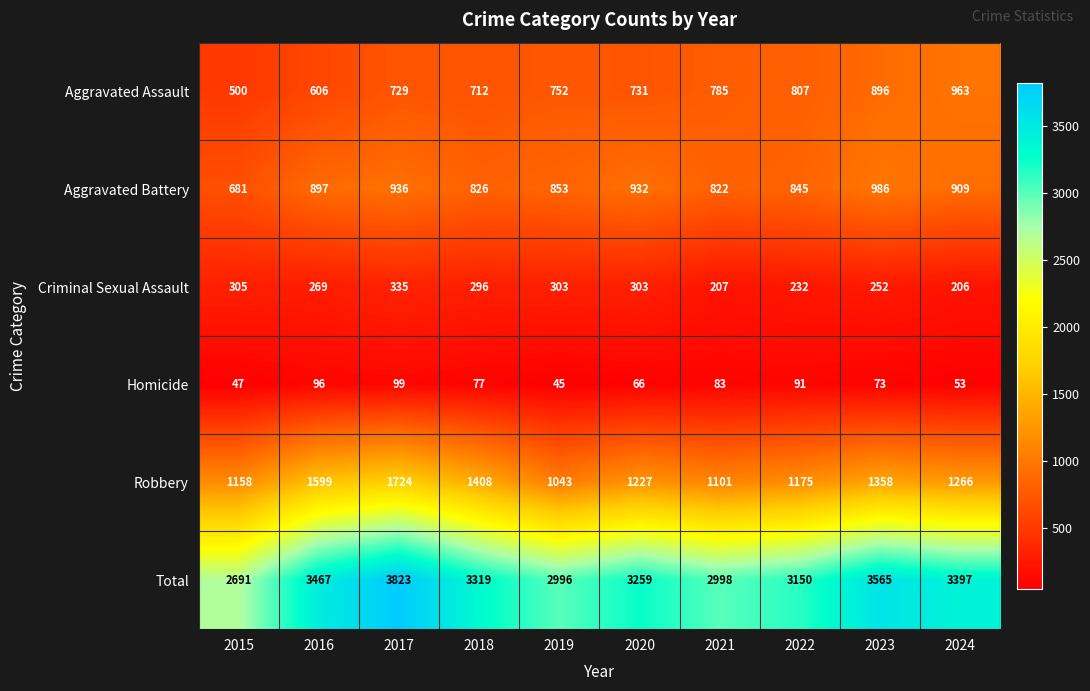

What is the difference between the second highest and second lowest values in the Homicide series?

49